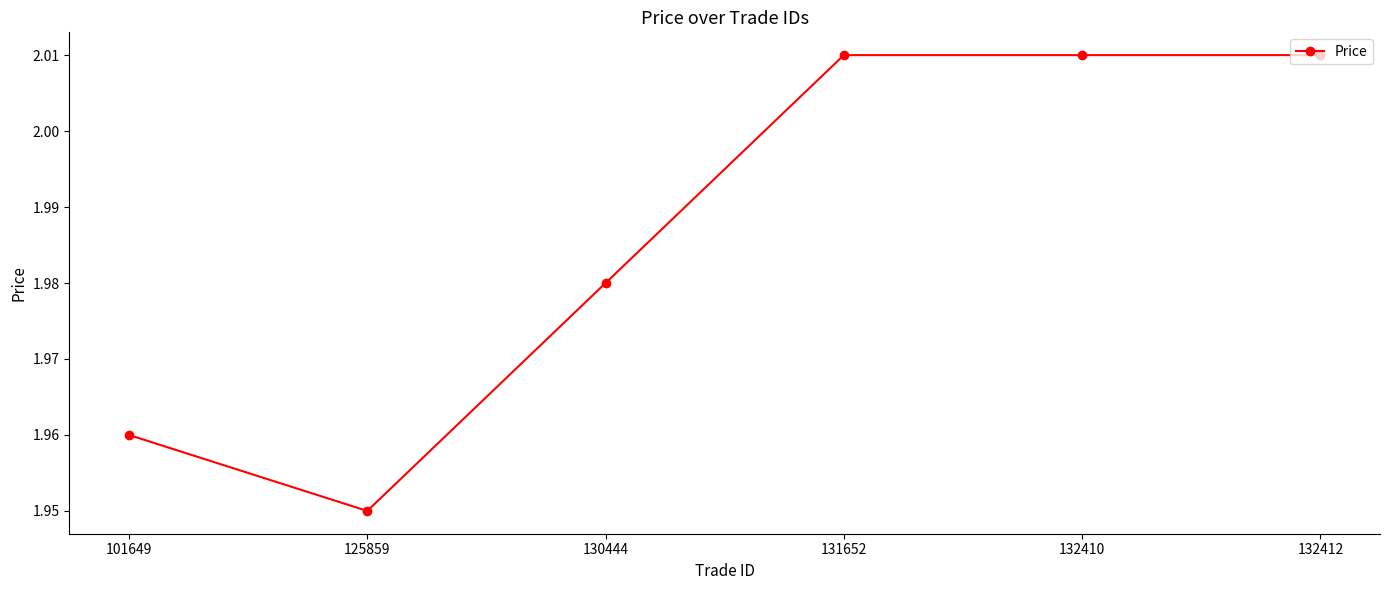

True or false: the data shows 0.8 at 131652.

False